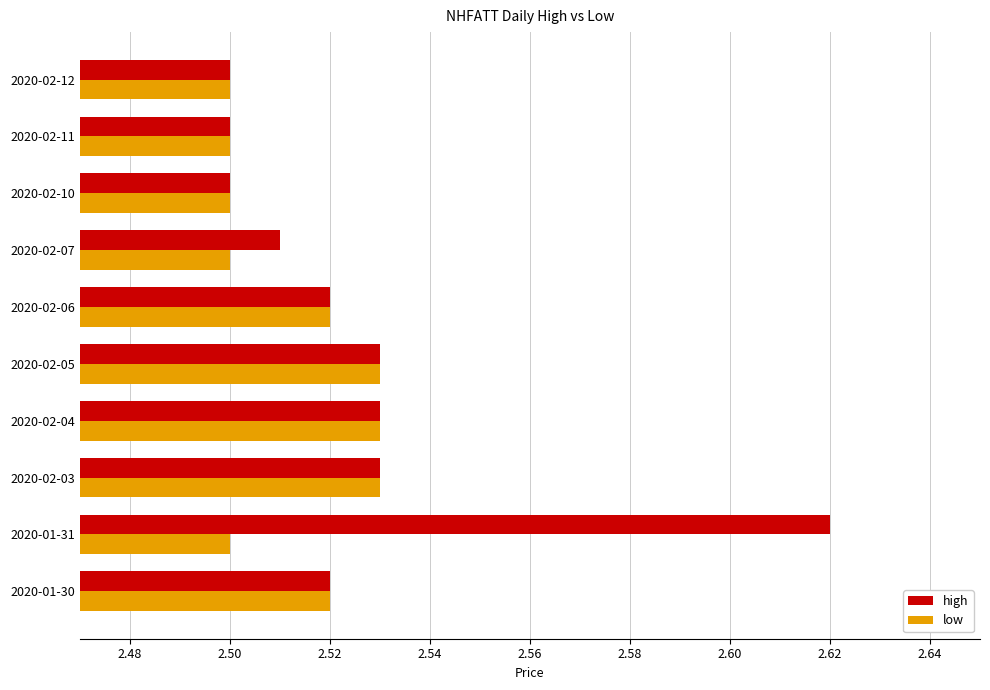

At which category is the sum across all series the highest?

2020-01-31